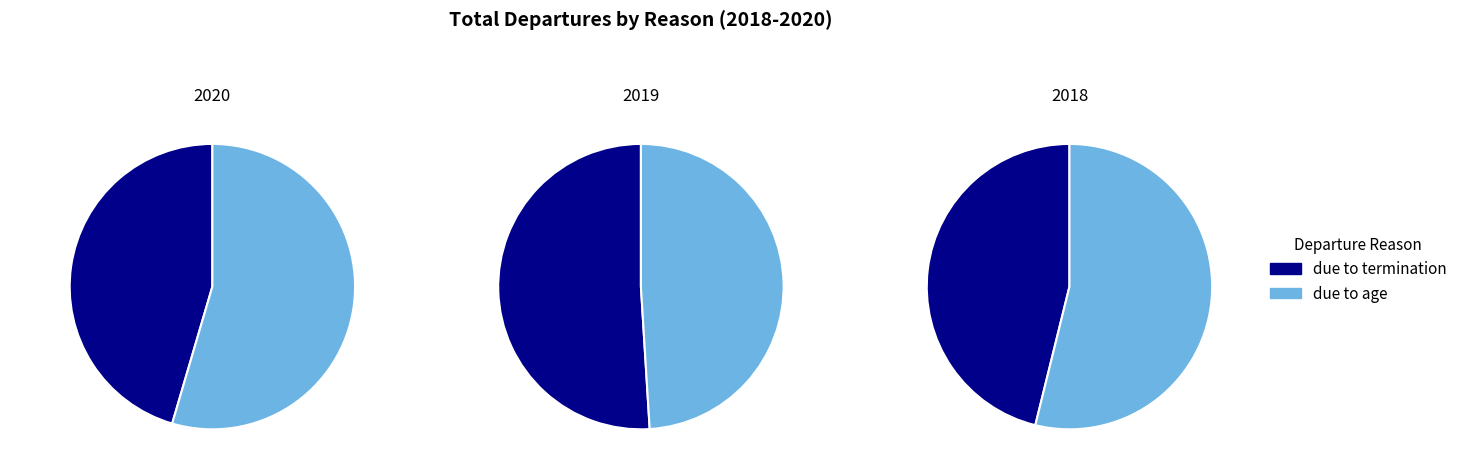

Which series changed the most between 2020 and 2018?

due to age